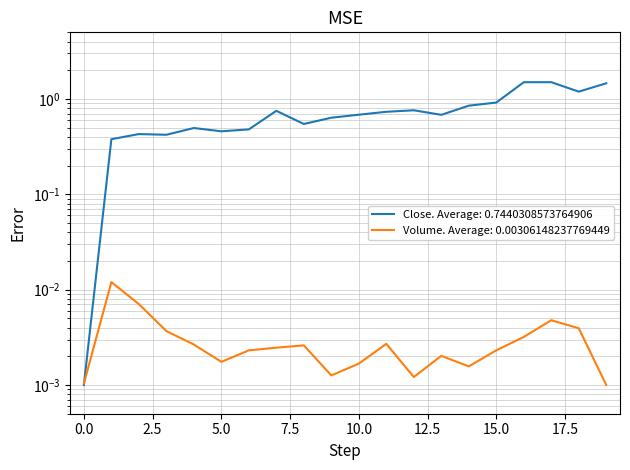

Reading right to left, extract all data points from this chart.

close: 1.5	1.2	1.5	1.5	0.9	0.9	0.7	0.8	0.7	0.7	0.6	0.5	0.8	0.5	0.5	0.5	0.4	0.4	0.4	0.0
volume: 0.0	0.0	0.0	0.0	0.0	0.0	0.0	0.0	0.0	0.0	0.0	0.0	0.0	0.0	0.0	0.0	0.0	0.0	0.0	0.0